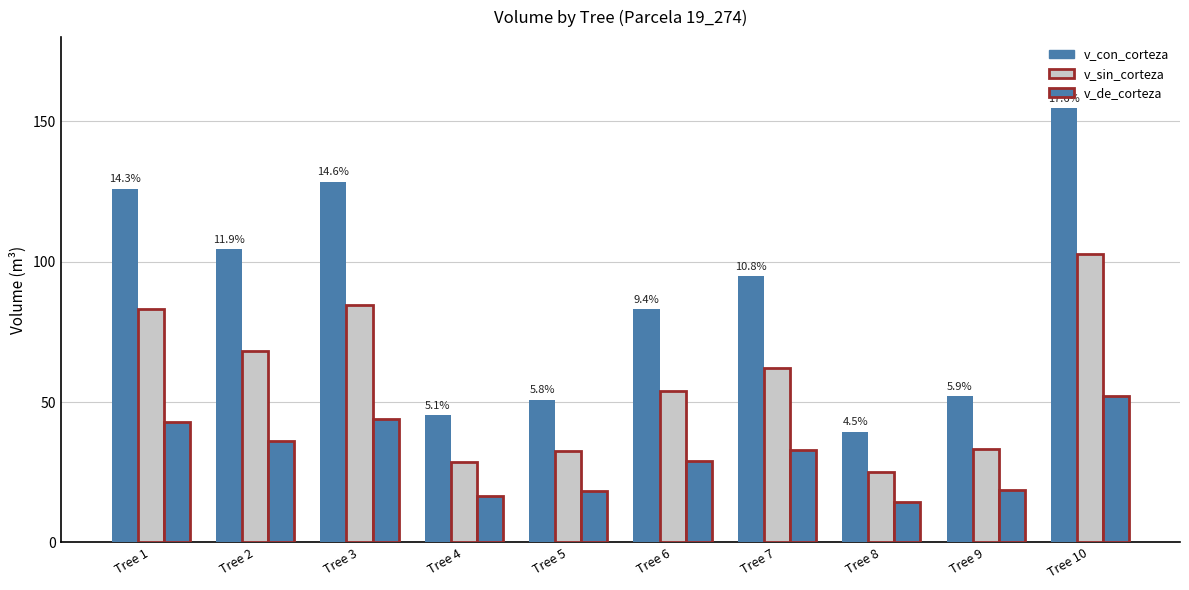

Count the number of categories in the chart.

10